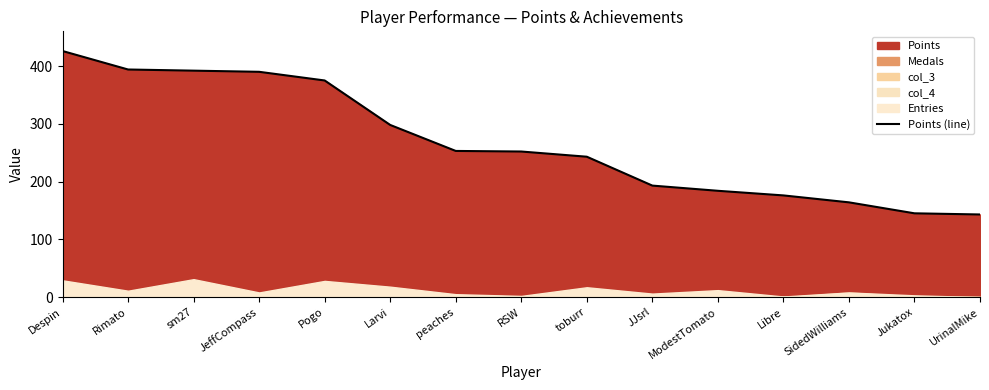

Read the value at sm27, to the nearest 50.

400